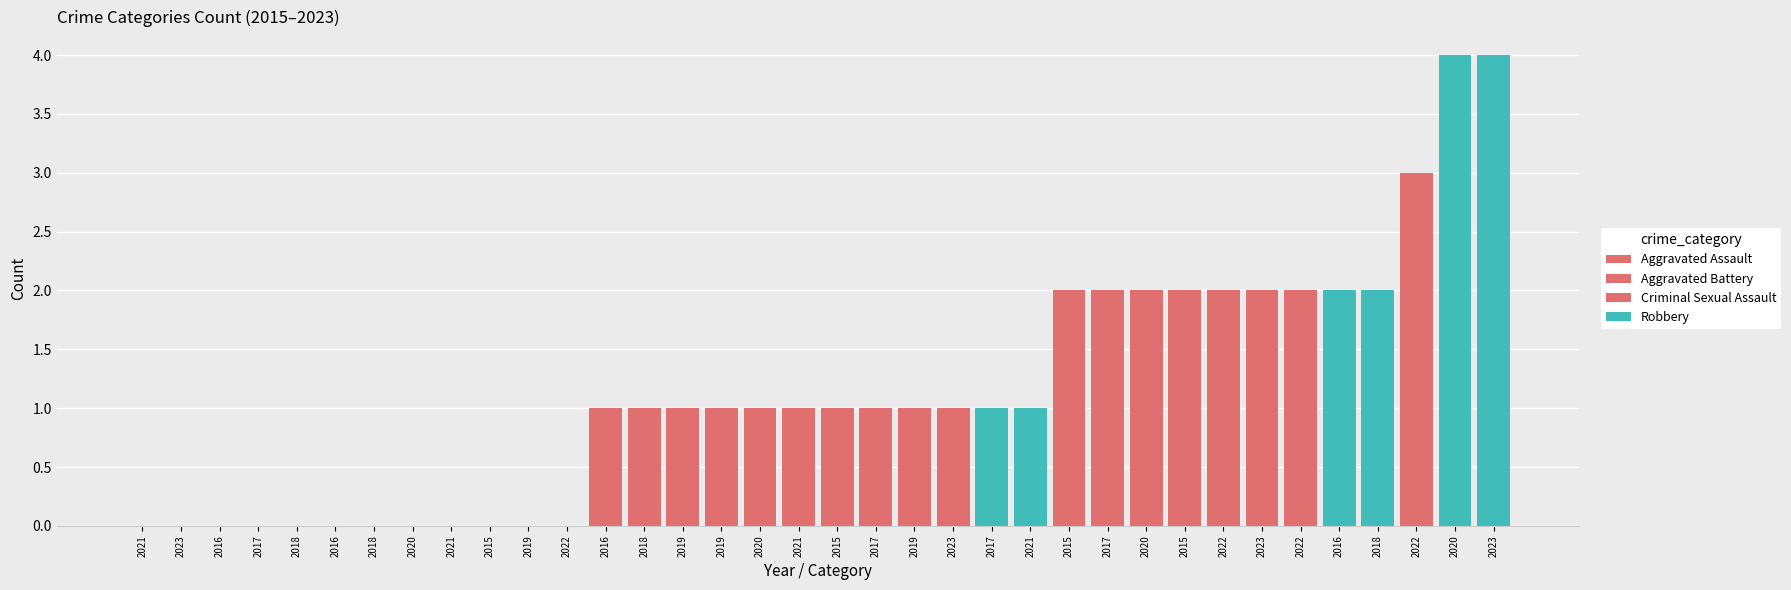

Rank the series at 2018 from lowest to highest value.

Aggravated Assault, Aggravated Battery, Criminal Sexual Assault, Robbery